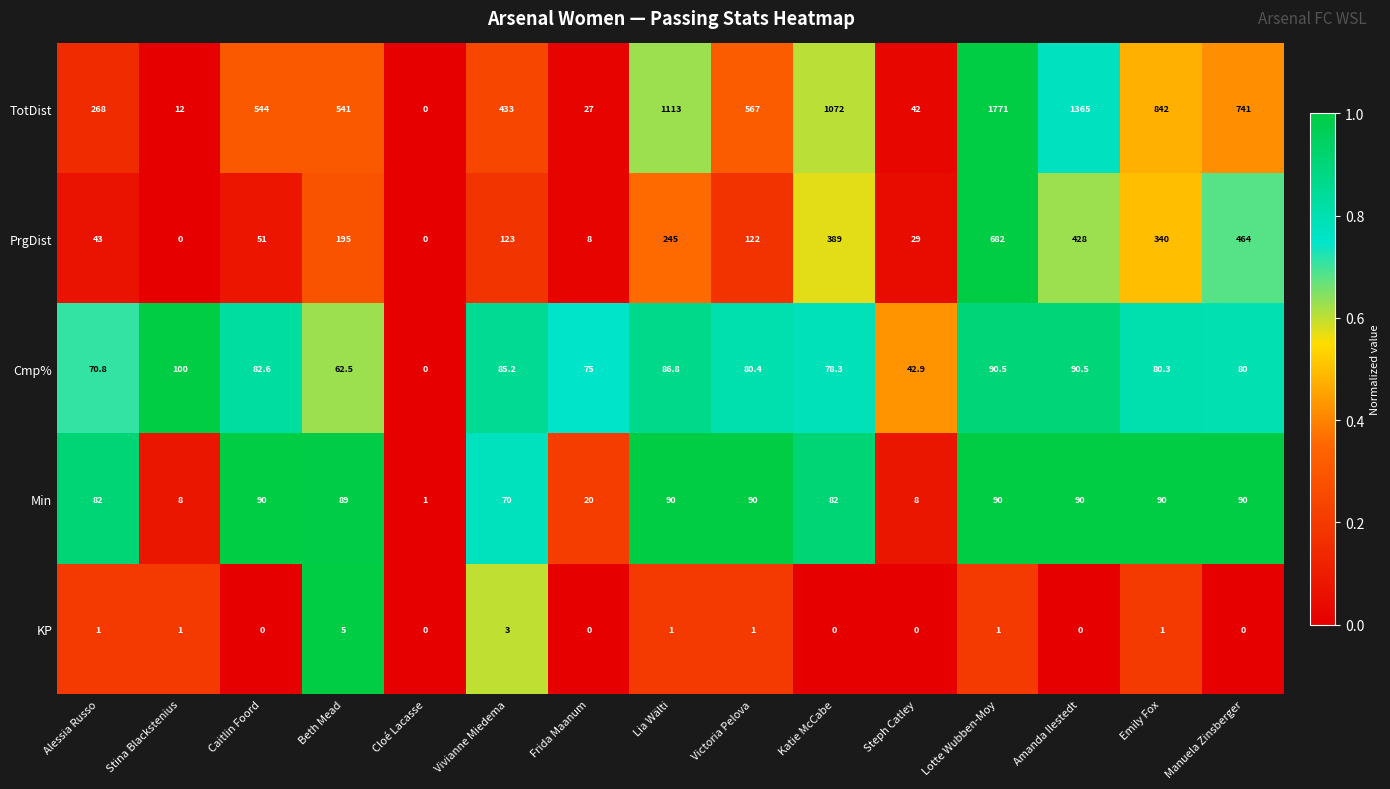

At which category is the sum across all series the highest?

Lotte Wubben-Moy